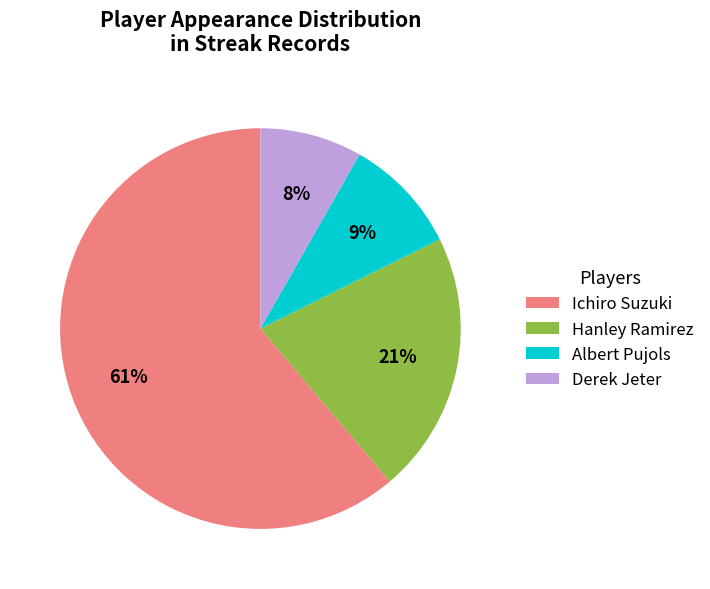

How many slices are in this pie chart?

4